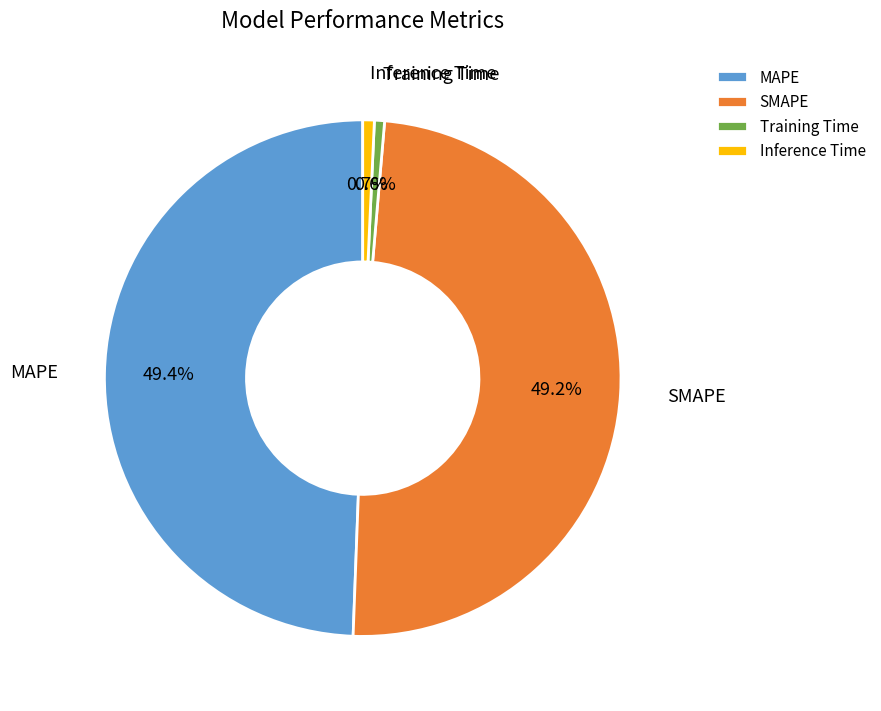

What portion of the pie excludes Training Time?

99.4%